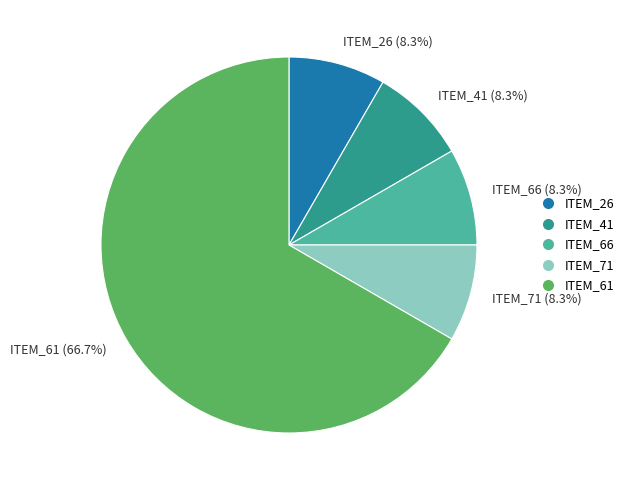

Is the sum of ITEM_26 and ITEM_71 greater than half?

No